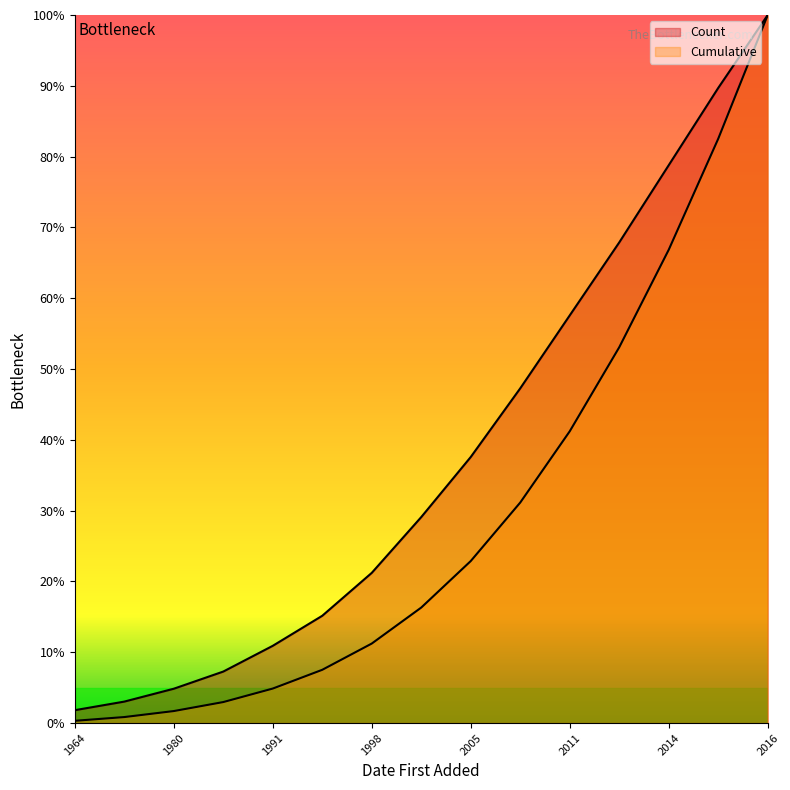

Which category has the lowest value in the Count series?

1964